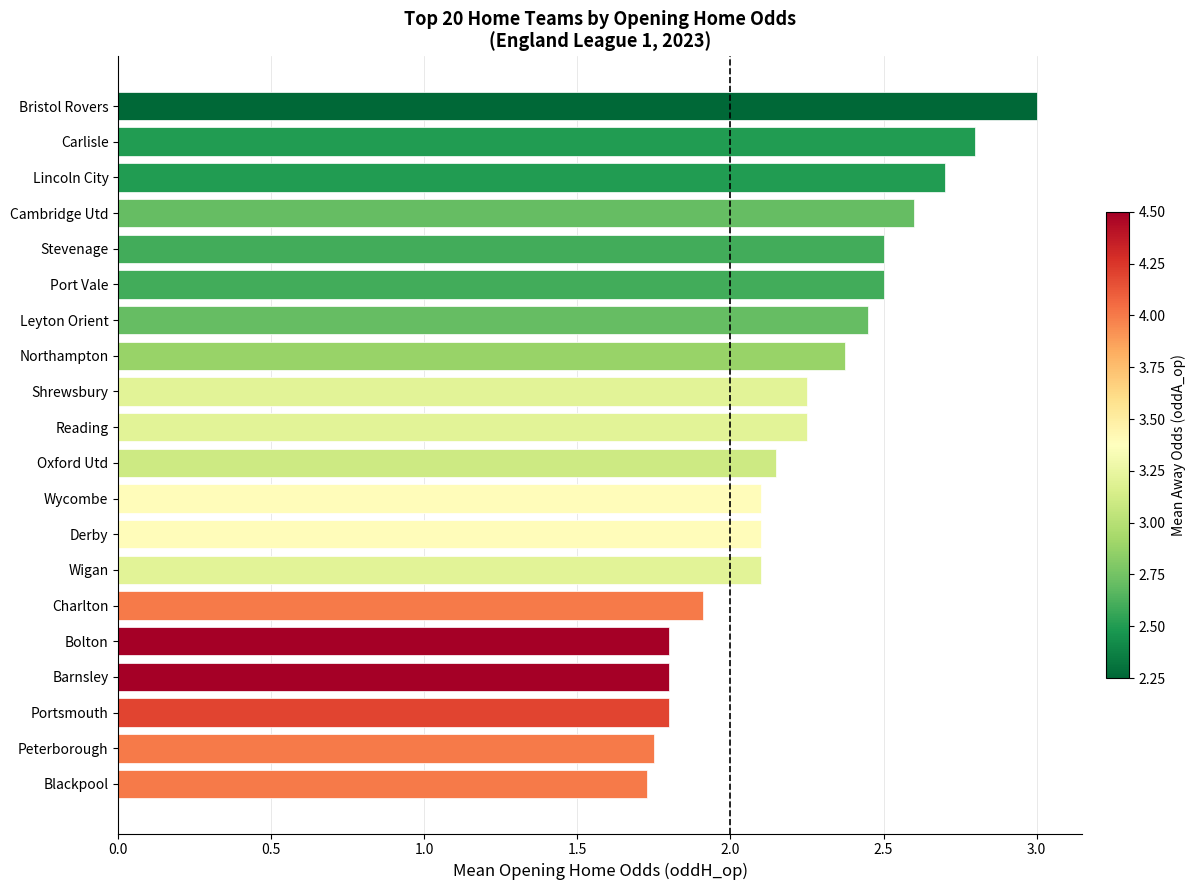

How many values exceed 2?

14